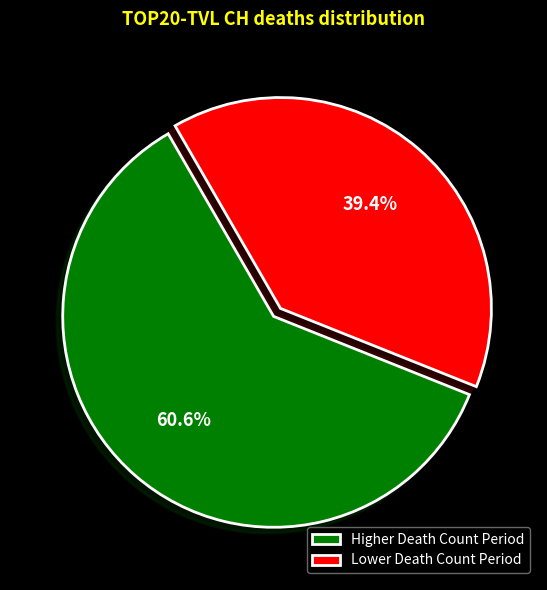

Is there any slice that represents more than half of the pie?

Yes